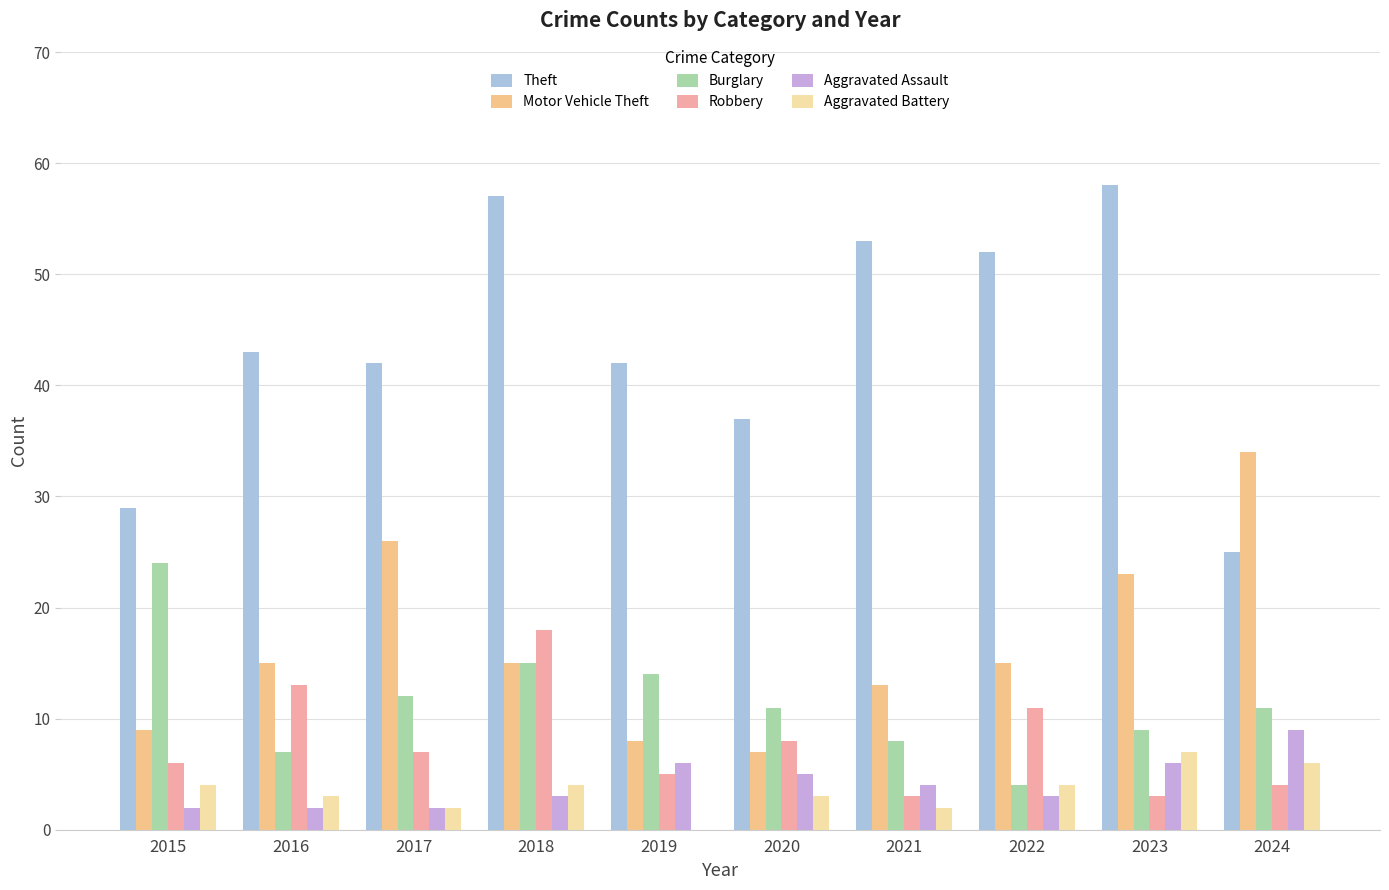

Which series has the largest total across all categories?

Theft